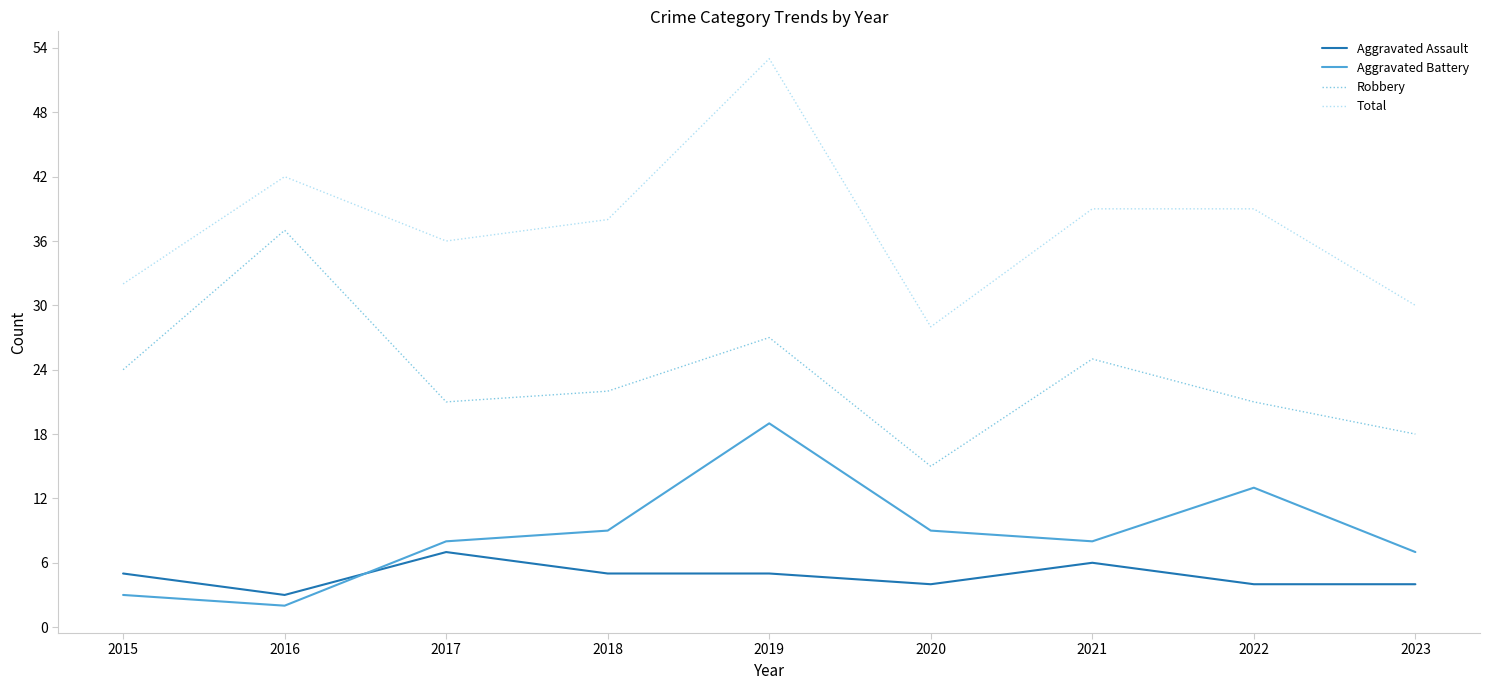

At how many categories does at least one series exceed 27?

9